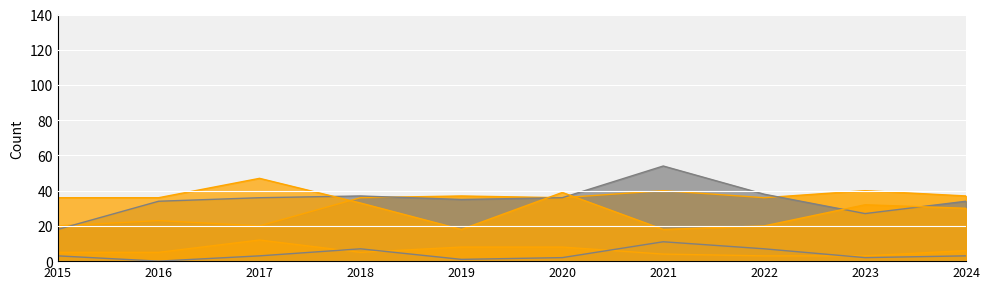

True or false: Homicide has more than 2 interior local peaks.

False